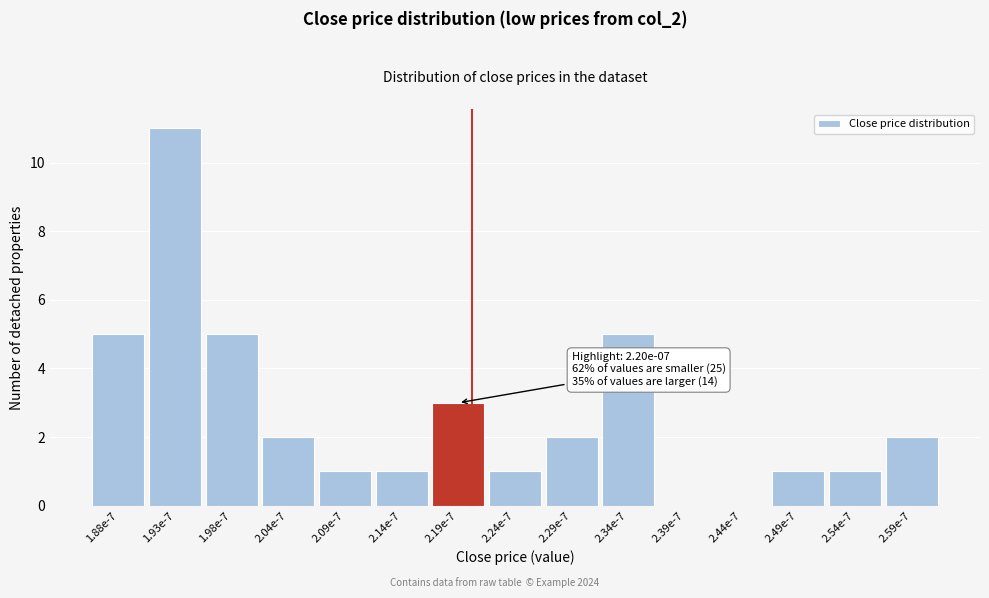

Reading left to right, transcribe all the data shown in this chart.

1.88e-7=5	1.93e-7=11	1.98e-7=5	2.04e-7=2	2.09e-7=1	2.14e-7=1	2.19e-7=3	2.24e-7=1	2.29e-7=2	2.34e-7=5	2.39e-7=0	2.44e-7=0	2.49e-7=1	2.54e-7=1	2.59e-7=2